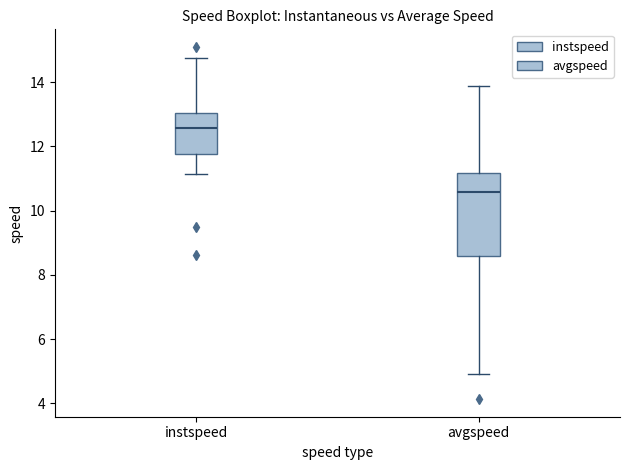

Where is the lower edge of the box for instspeed on the y-axis? The values are not printed on the chart, so give them approximately, as read against the axis.

11.8